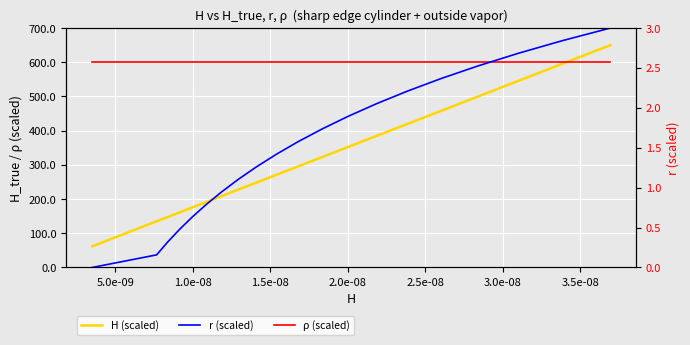

How many lines are shown in the chart?

3